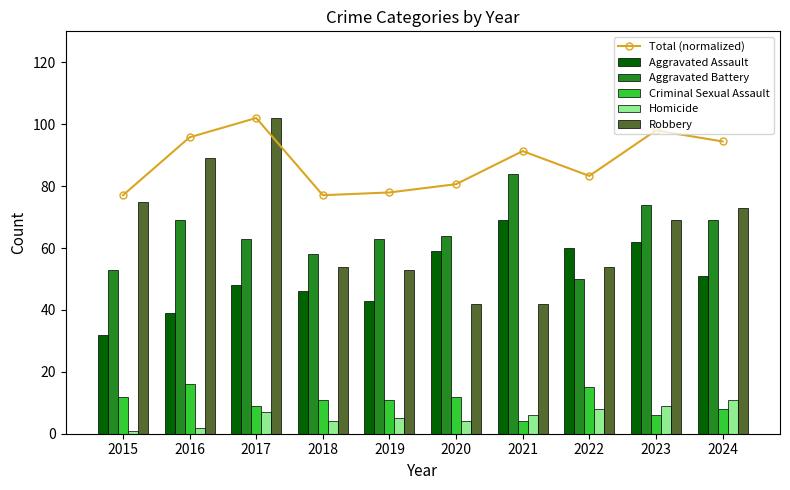

What are all the series names shown in the legend?

Total (normalized), Aggravated Assault, Aggravated Battery, Criminal Sexual Assault, Homicide, Robbery